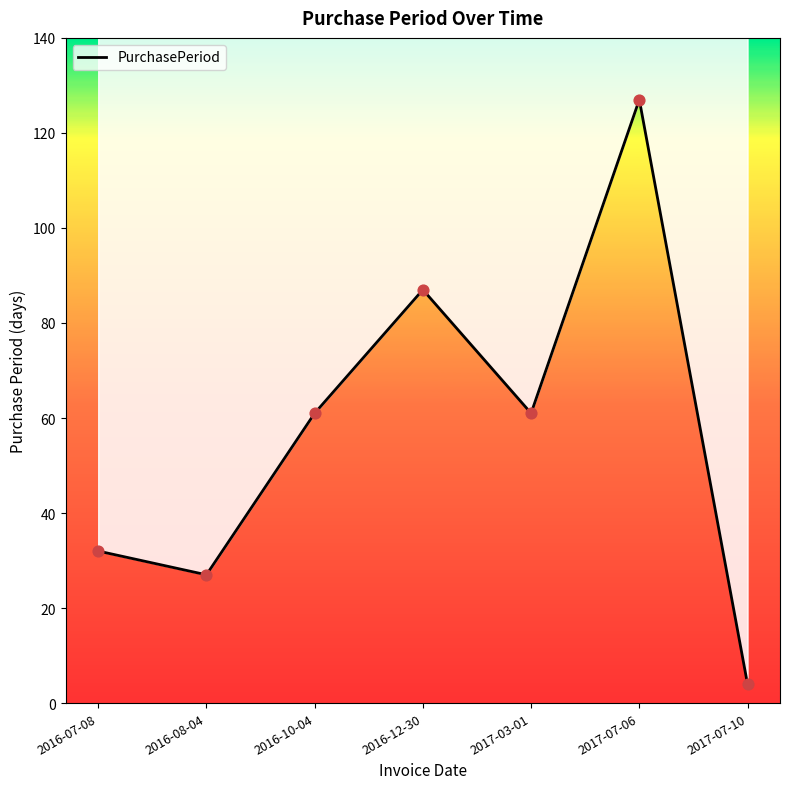

What is the ratio of the value at 2017-03-01 to the value at 2016-07-08?

1.9